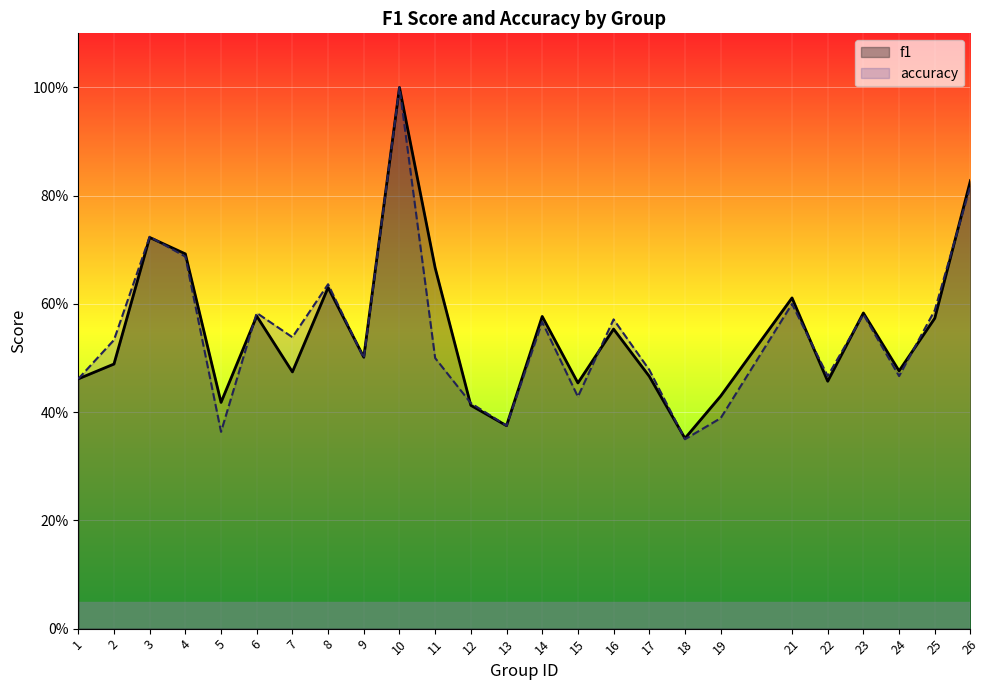

How many intersections are there between accuracy and f1?

10